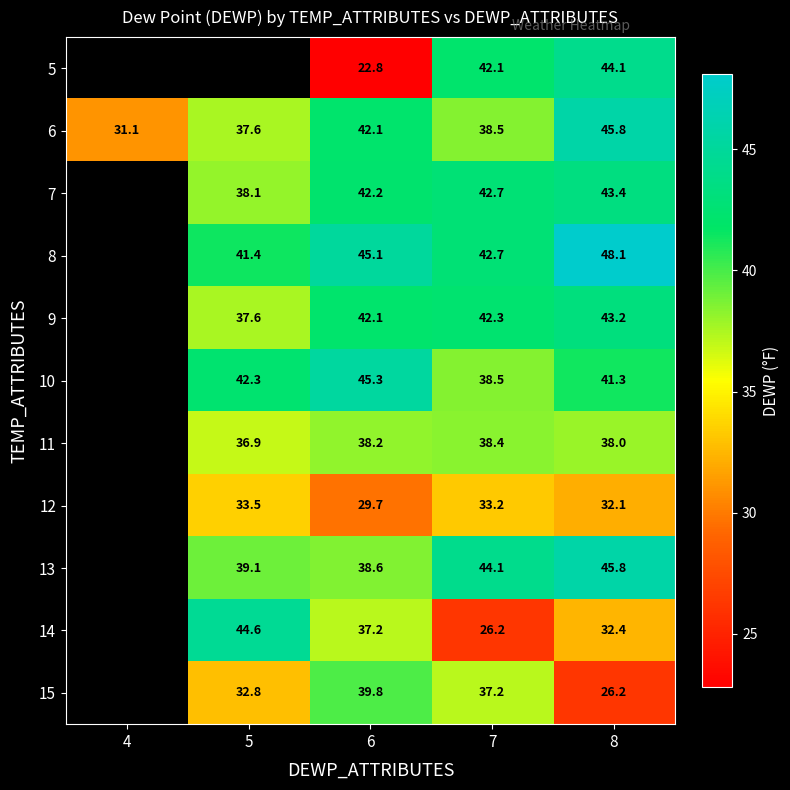

Is the value of 11 at 7 greater than the value of 14 at 5?

No